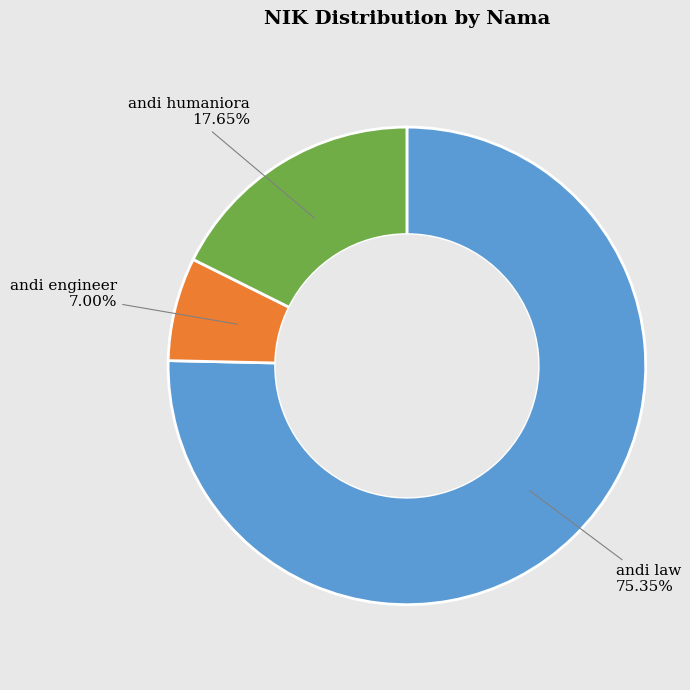

Is it true that andi law is 87% of the pie?

False